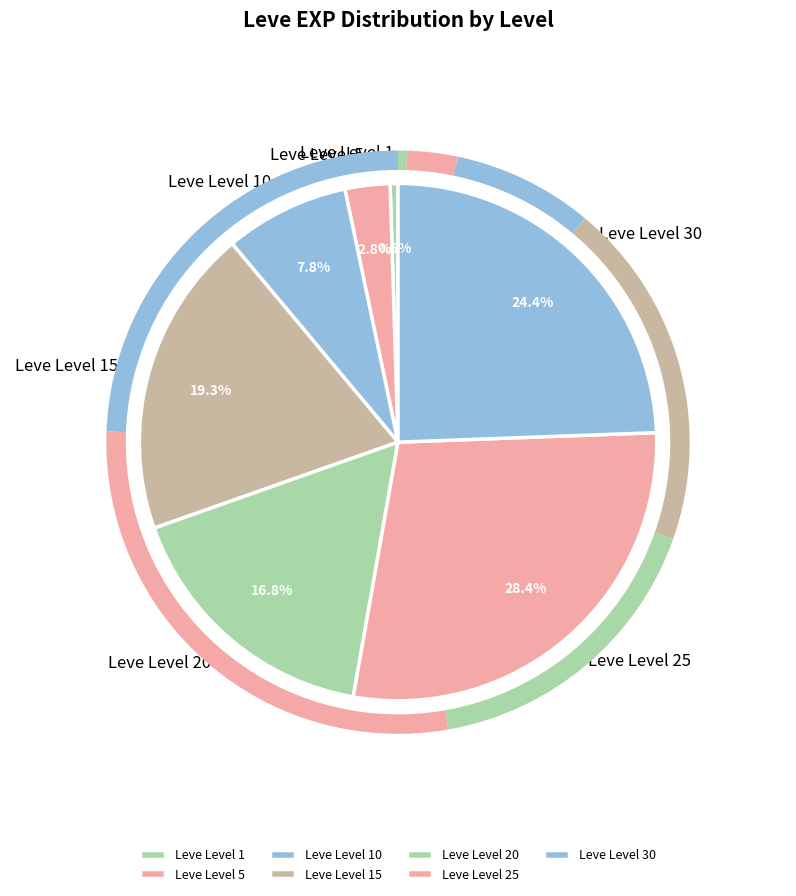

To the nearest percent, what is the difference between the Leve Level 1 and Leve Level 5 slice percentages?

2%